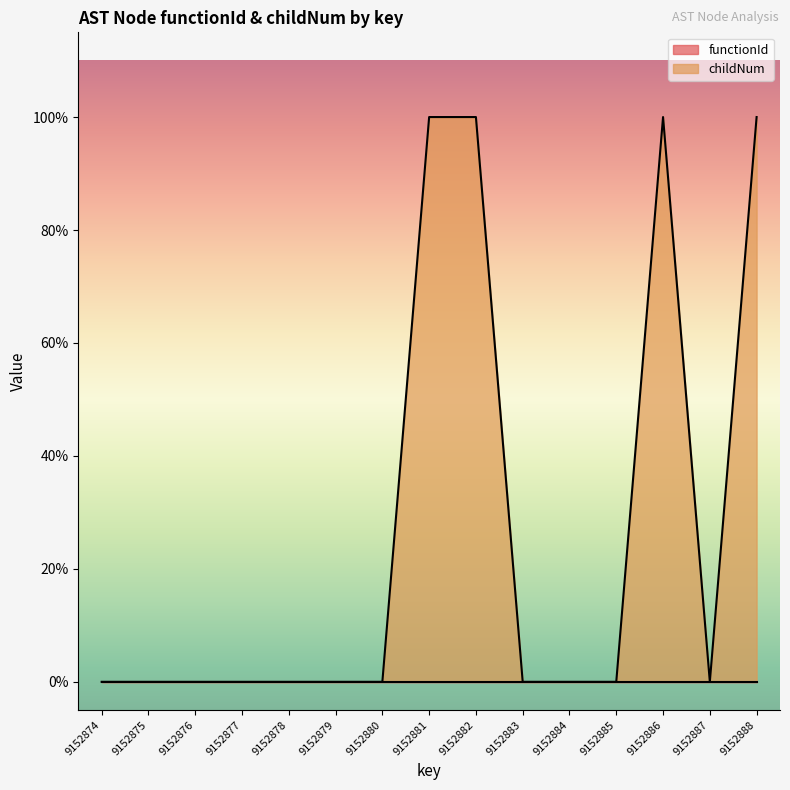

List the labels in order of value, largest first.

9152881, 9152882, 9152886, 9152888, 9152874, 9152875, 9152876, 9152877, 9152878, 9152879, 9152880, 9152883, 9152884, 9152885, 9152887